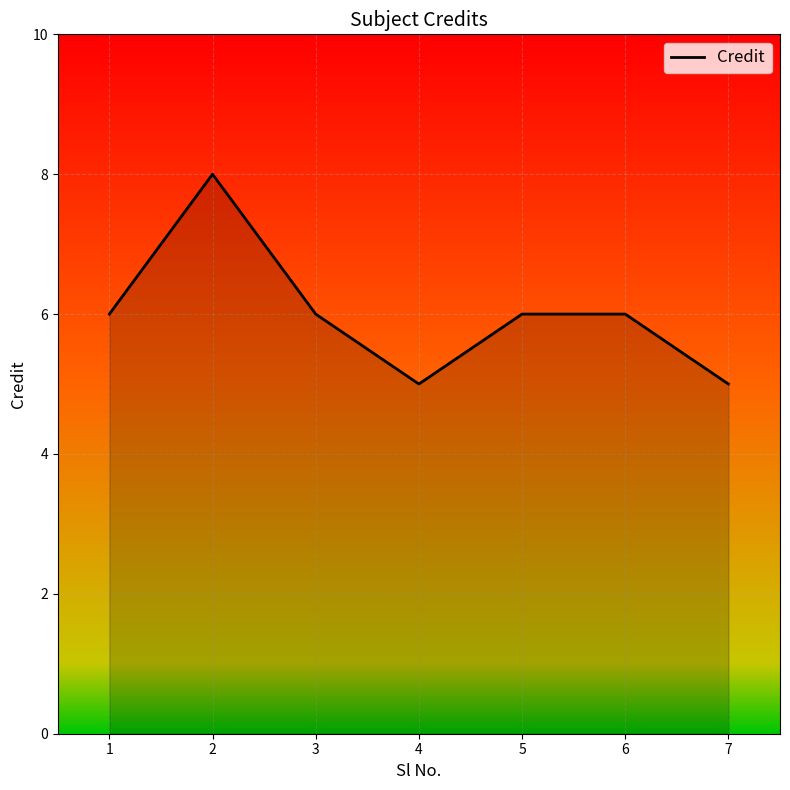

Which has a higher value, 2 or 6?

2